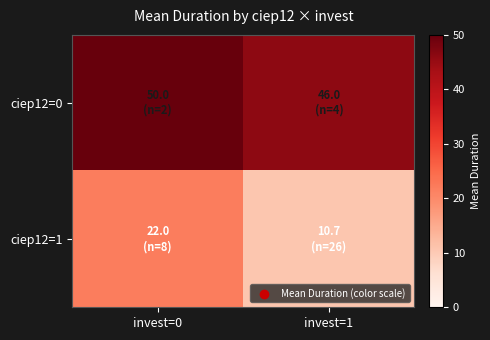

Reading left to right, transcribe all the data shown in this chart.

ciep12=0: invest=0=50.0	invest=1=46.0
ciep12=1: invest=0=22.0	invest=1=10.7